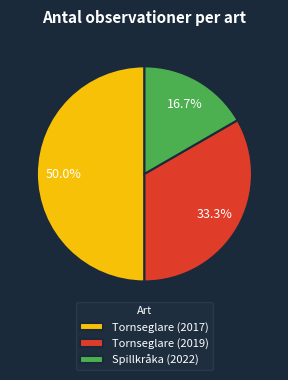

What is the total percentage of Tornseglare (2017) and Tornseglare (2019)?

83.3%